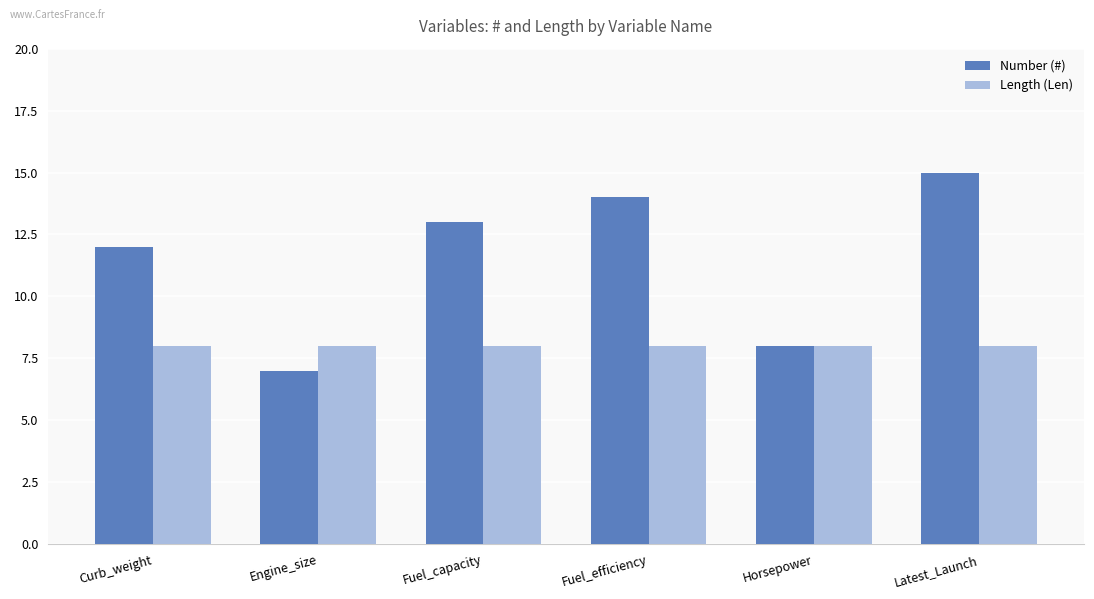

Is it true that Number (#) equals 14 at Fuel_efficiency?

True